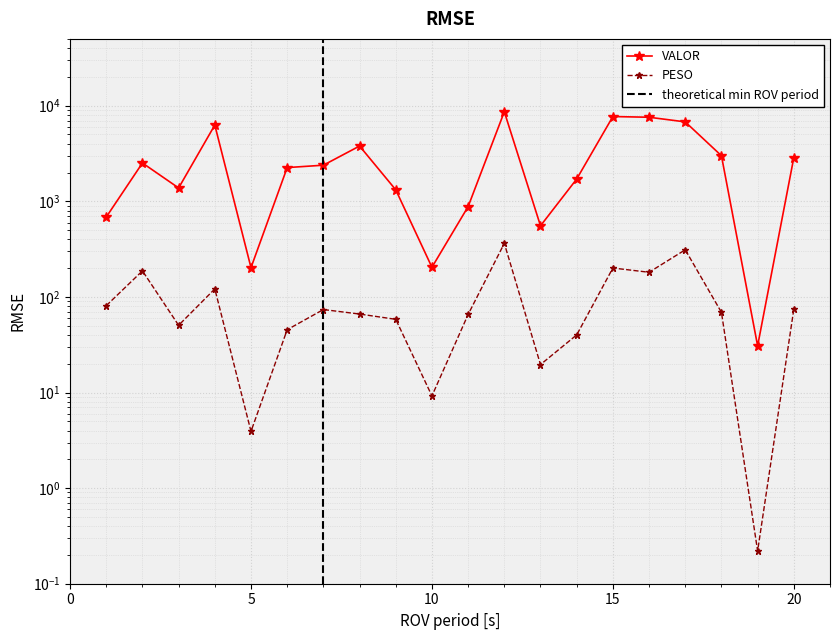

Which series has the largest total across all categories?

VALOR